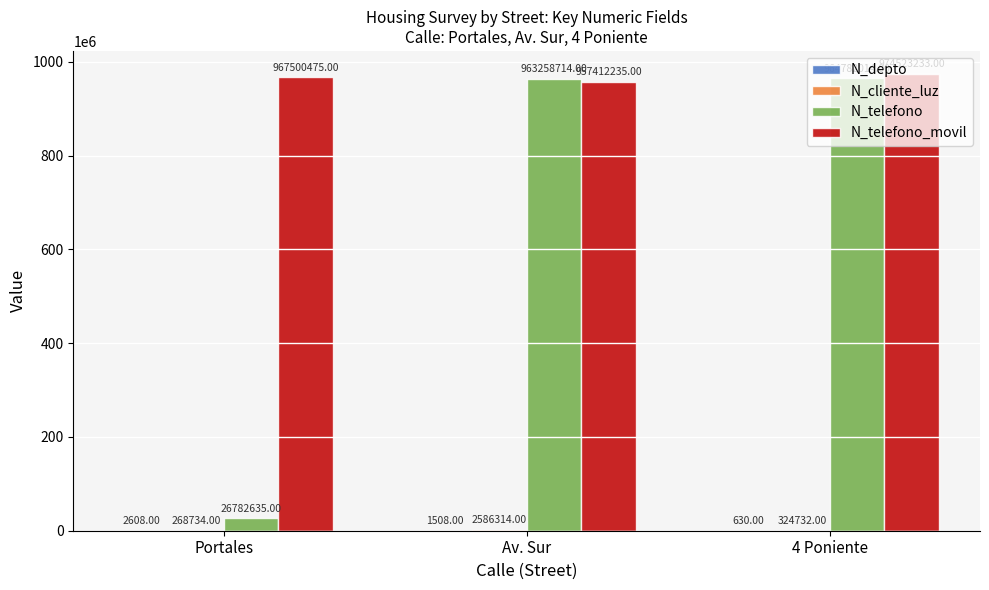

Where is N_telefono nearest to the value 495782324?

Av. Sur